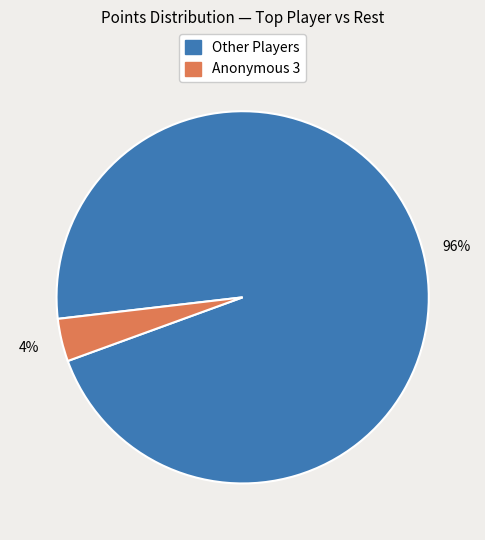

Which slice is the largest?

Other Players